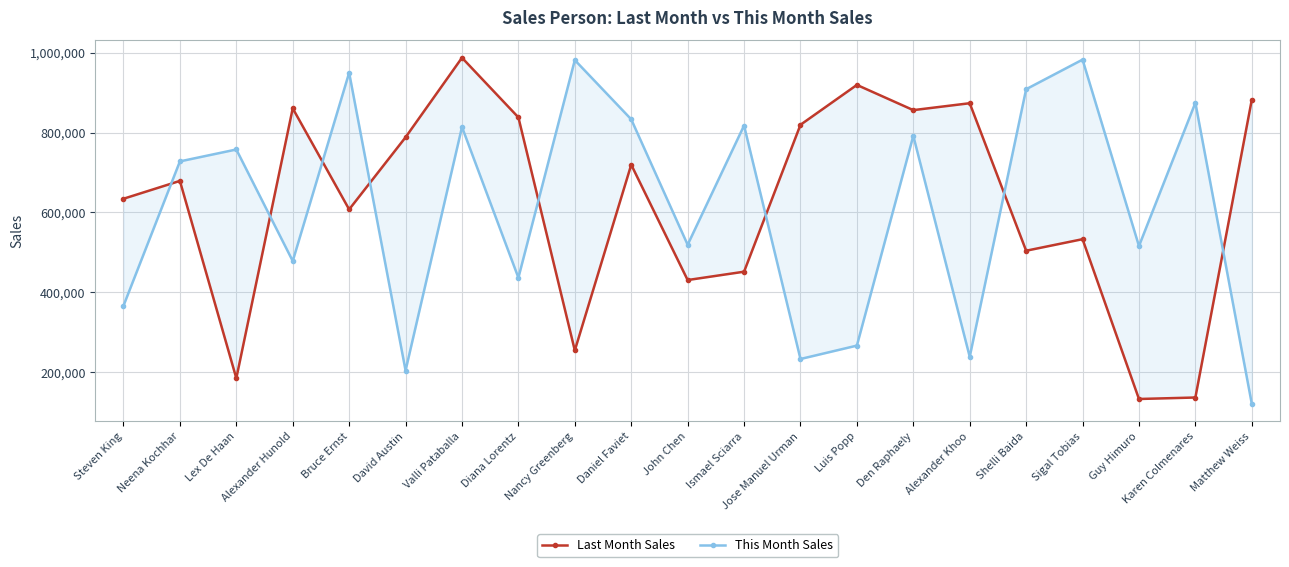

How many lines are shown in the chart?

2